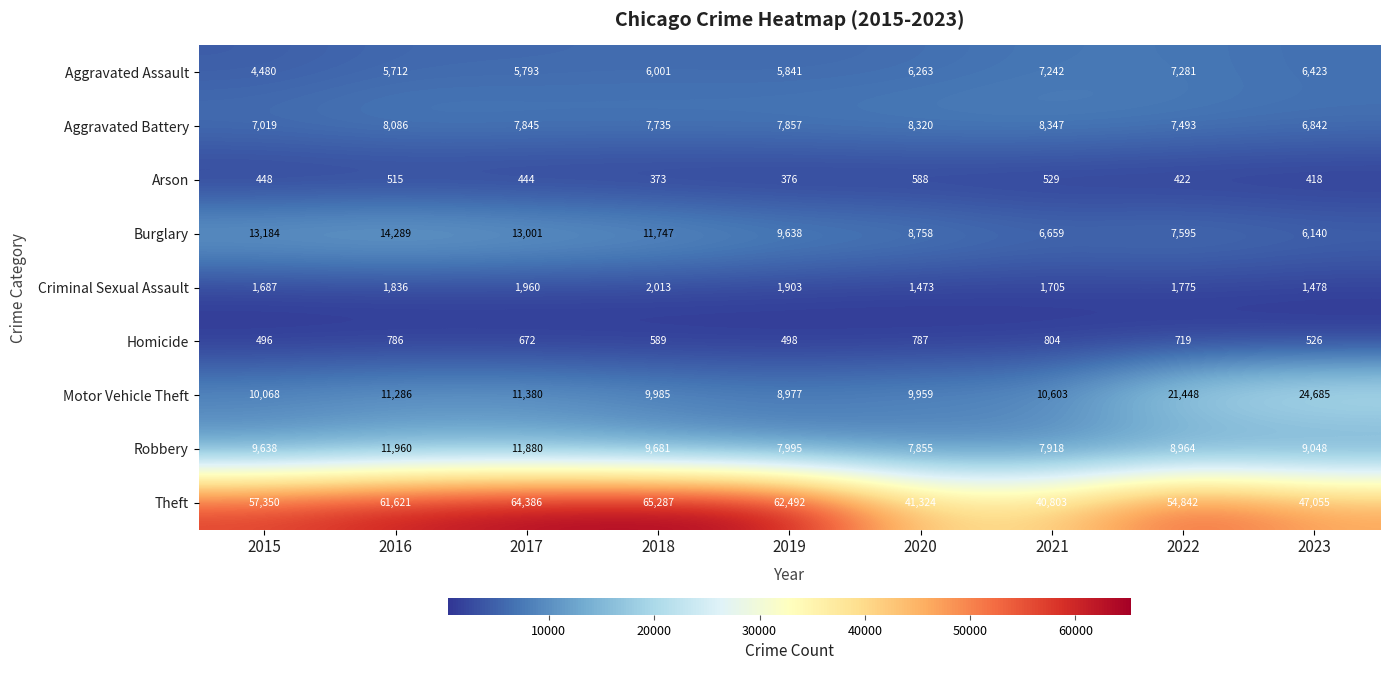

Is it true that Homicide equals 803 at 2015?

False